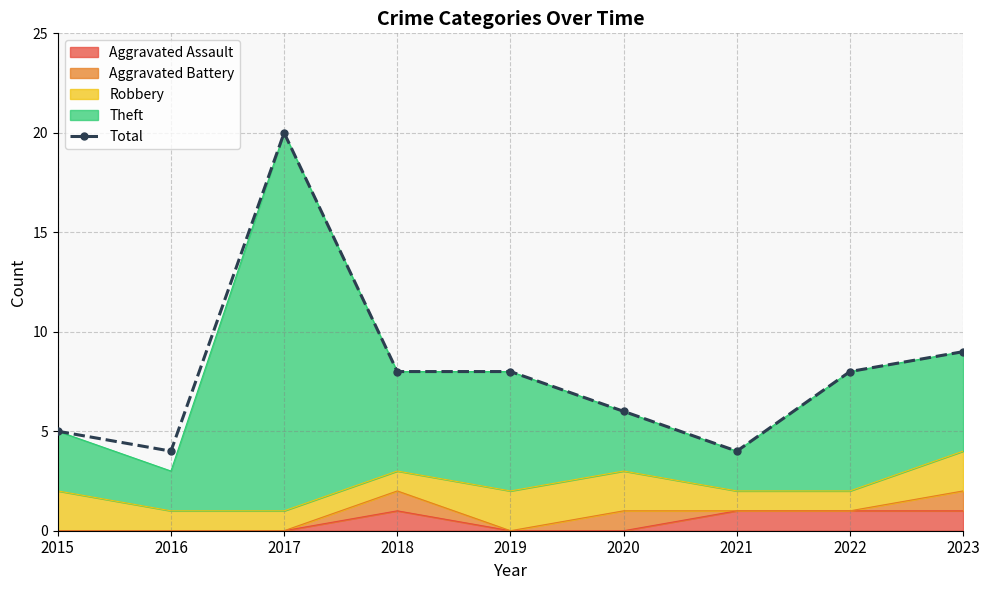

What is the difference between the second highest and minimum values?

5